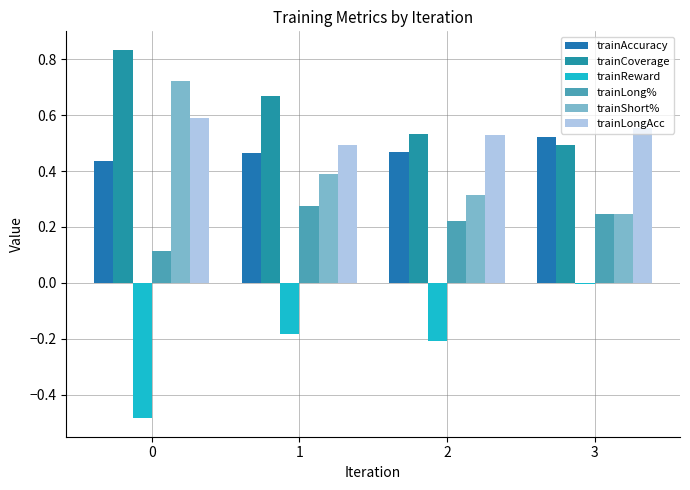

List the labels in order of trainAccuracy value, smallest first.

0, 1, 2, 3